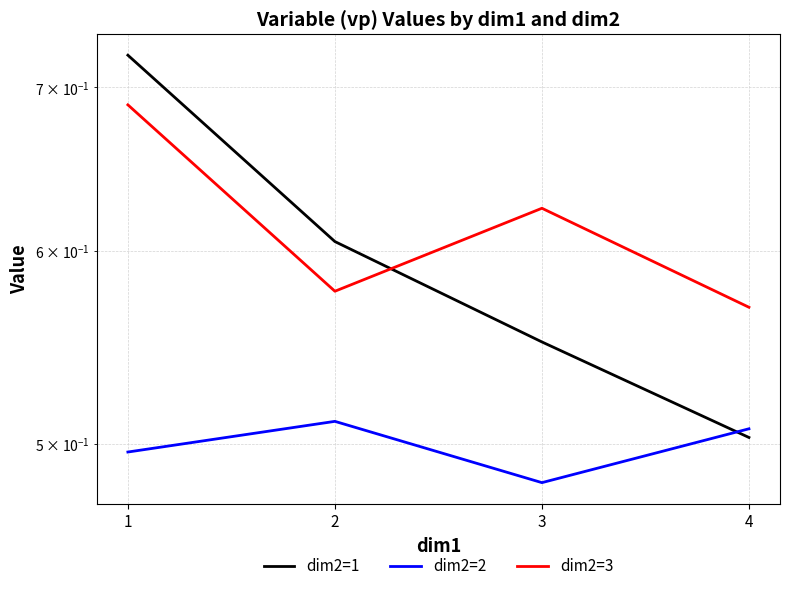

True or false: dim2=3 has a value of 0.3 at 4.

False